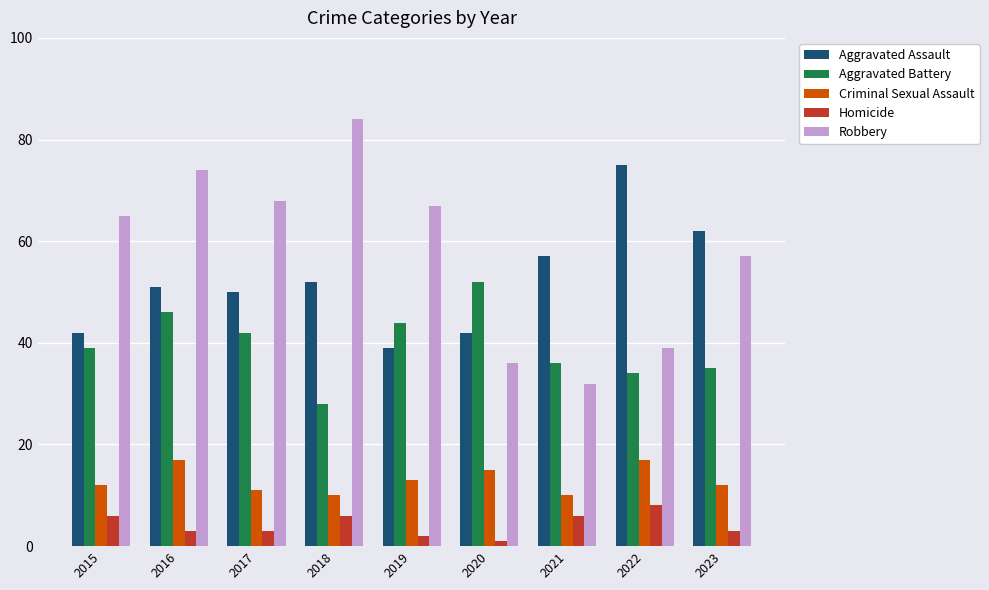

What is the spread (max minus min) of values at 2022?

67